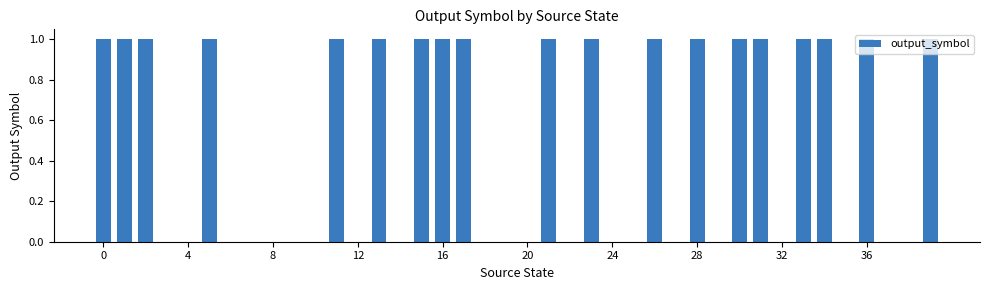

What is the sum of all values?

19